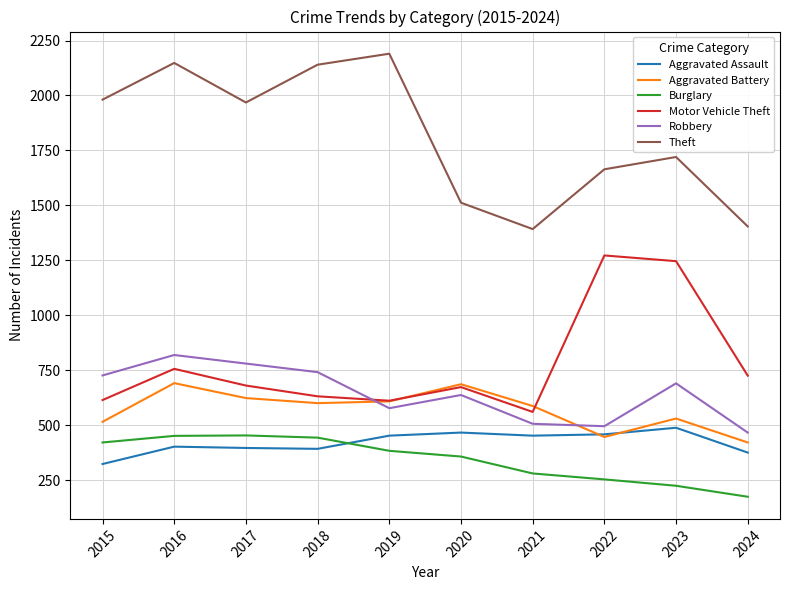

What is the sum of the Aggravated Assault values at 2023 and 2017?

884